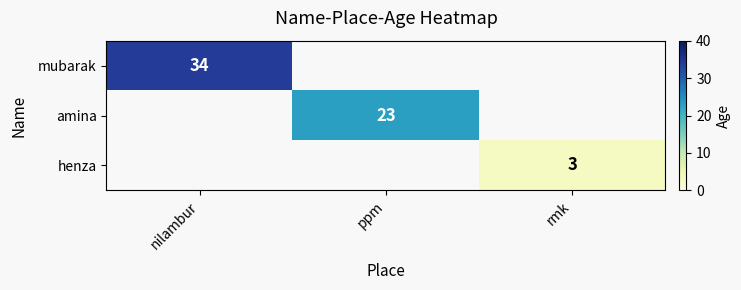

Is it true that henza equals 1 at rmk?

False